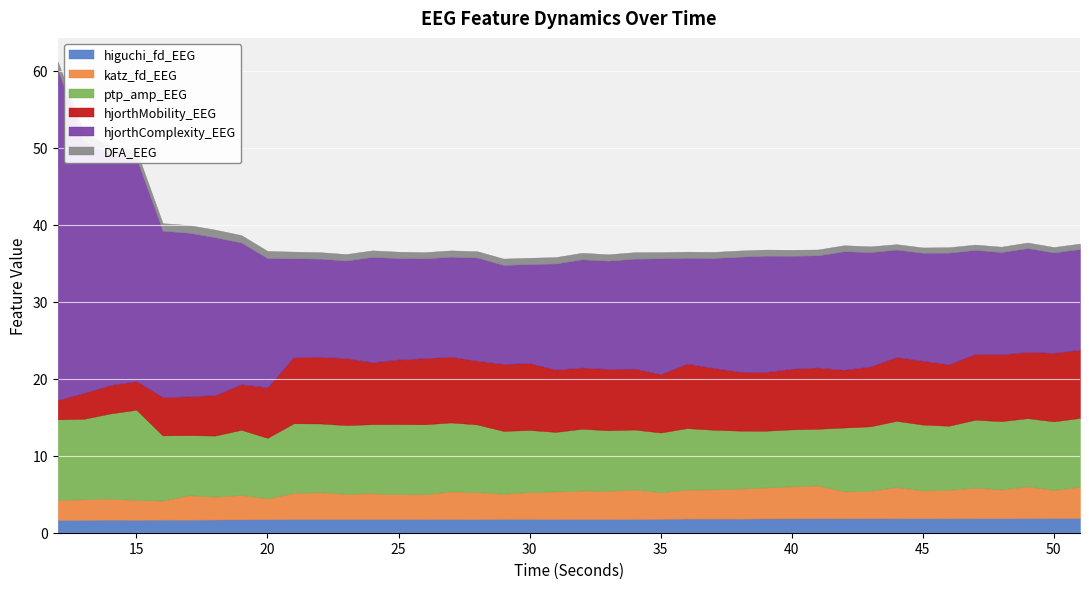

How many lines are shown in the chart?

6